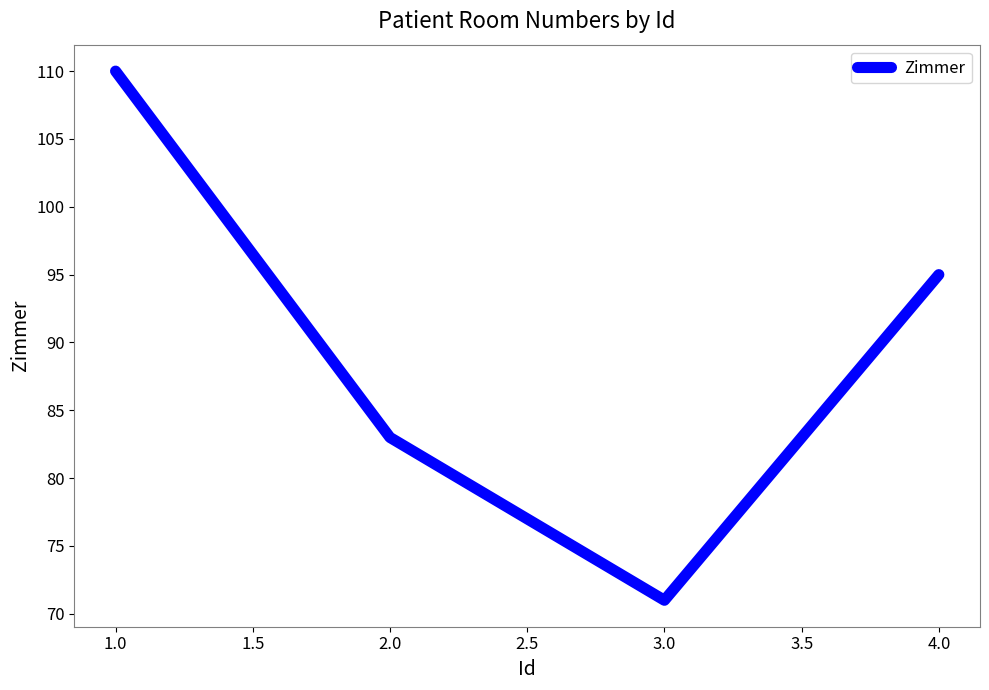

The value at 2.0 is 131. True or false?

False